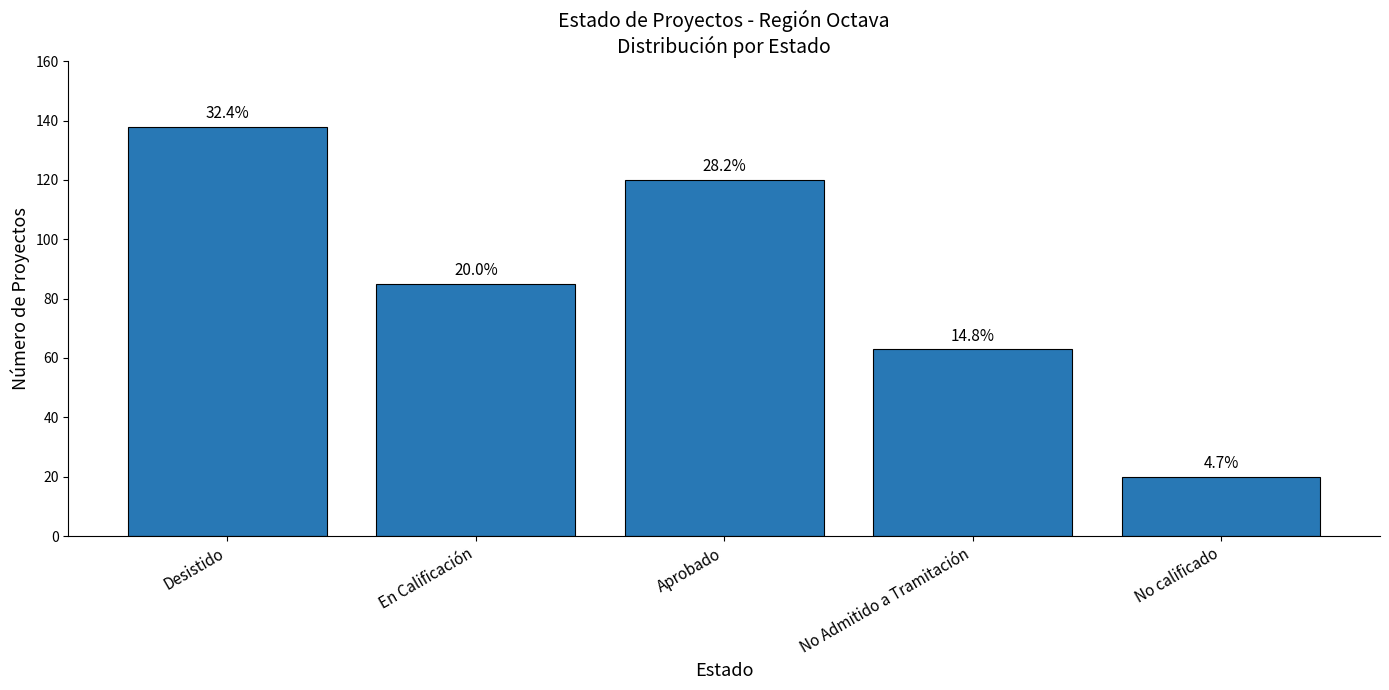

Rank the categories by value from lowest to highest.

No calificado, No Admitido a Tramitación, En Calificación, Aprobado, Desistido